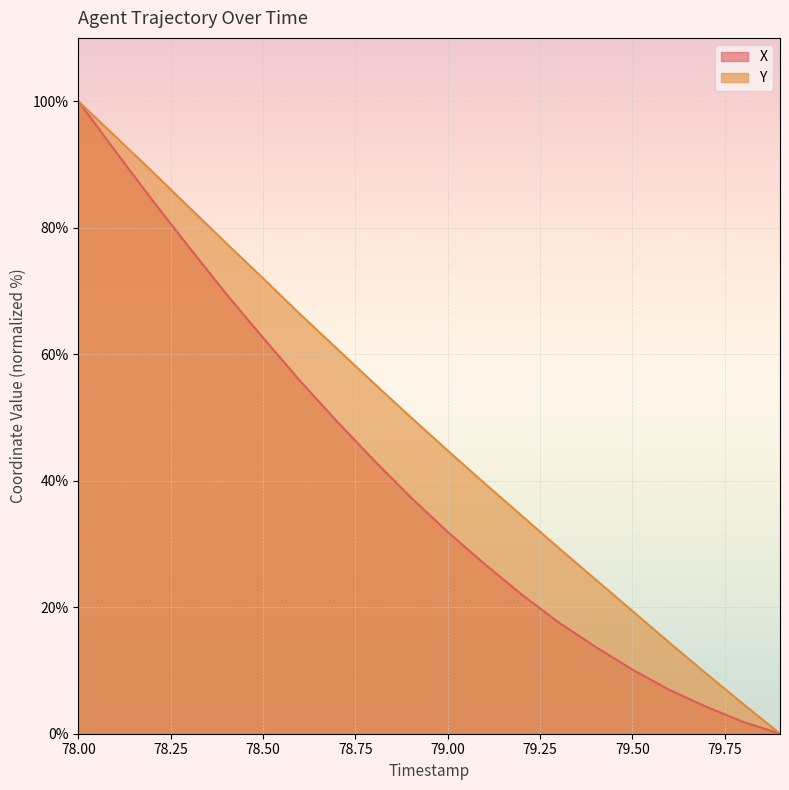

Read the Y value at 79.50.

19.4